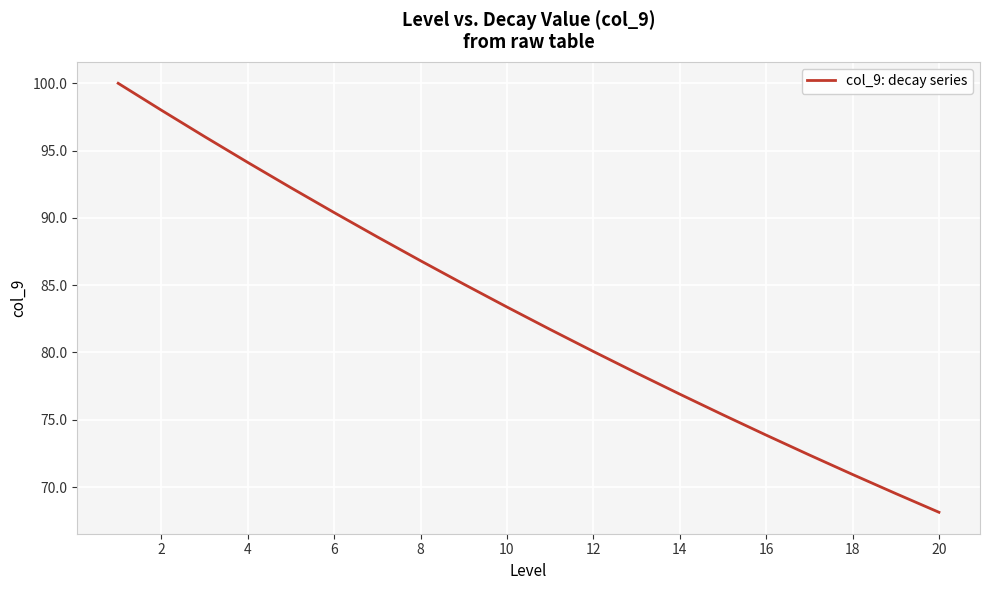

What is the average value?

83.1